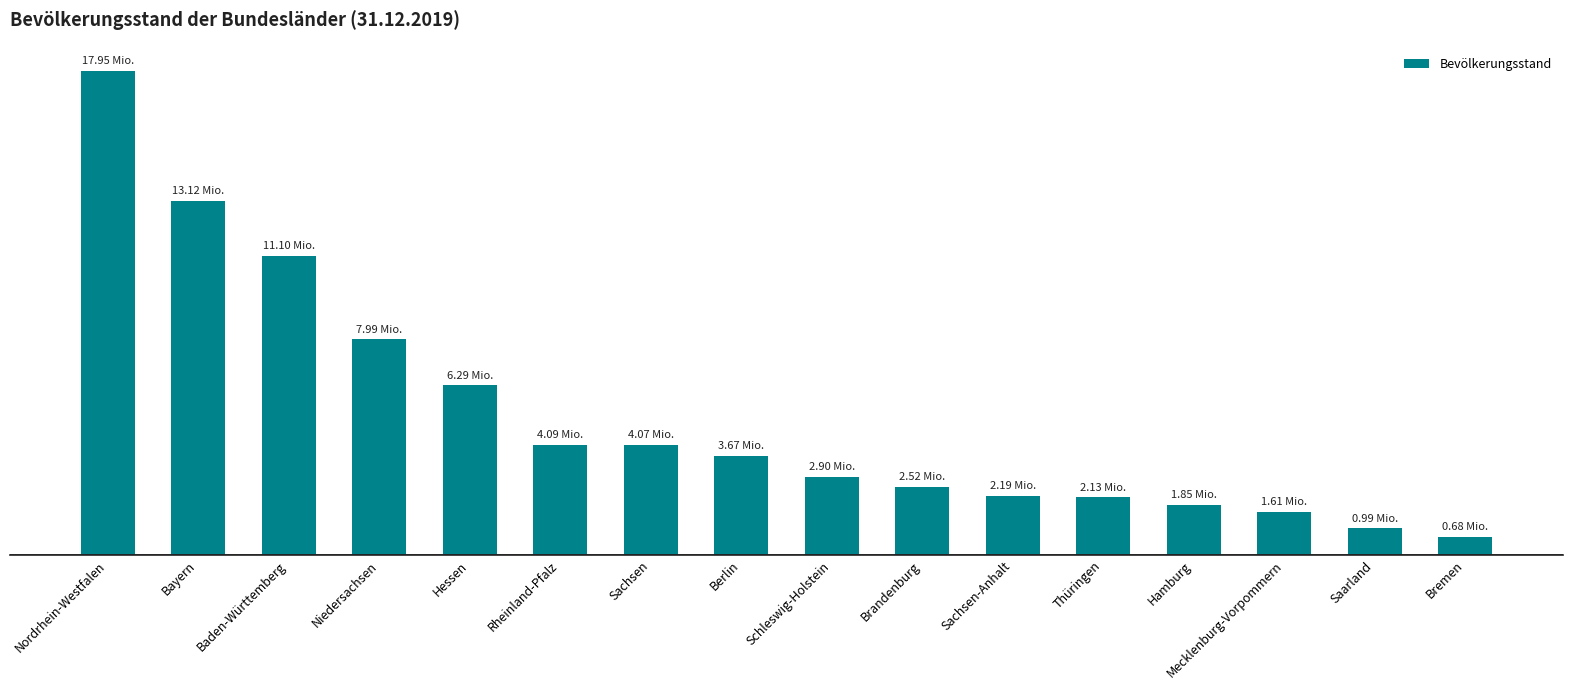

What is the change in value from Rheinland-Pfalz to Bremen?

-3412701